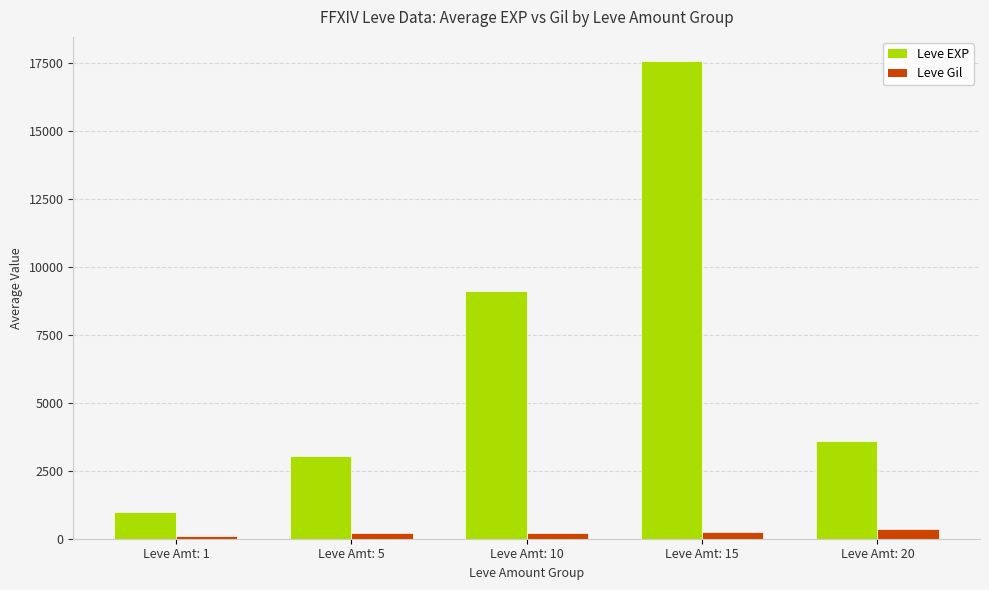

What is the value of the Leve EXP bar at the 4th from the left?

17563